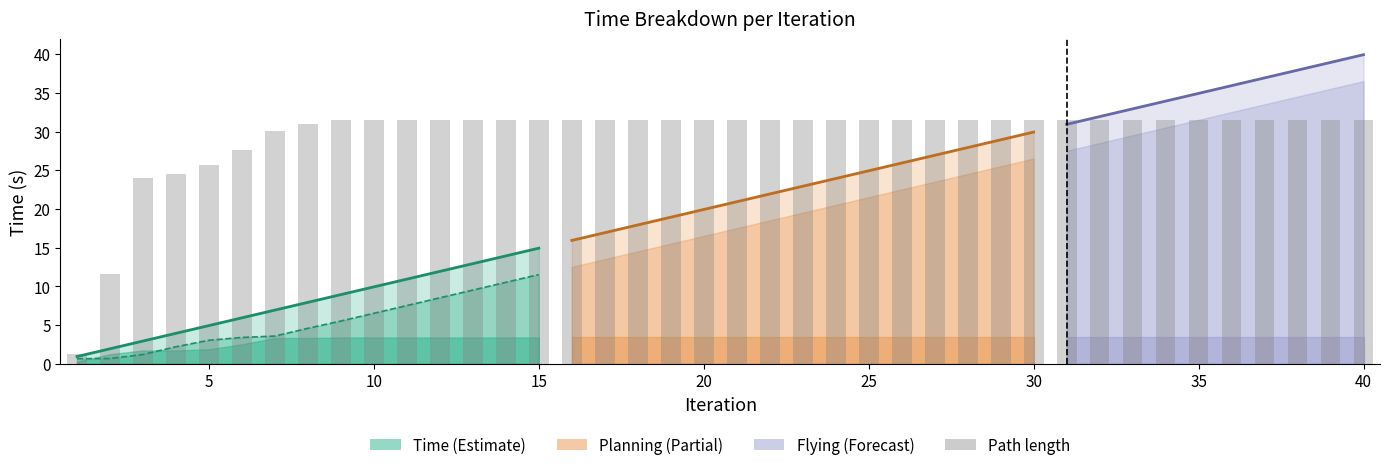

What is the value of the 37th bar from the left?

31.4